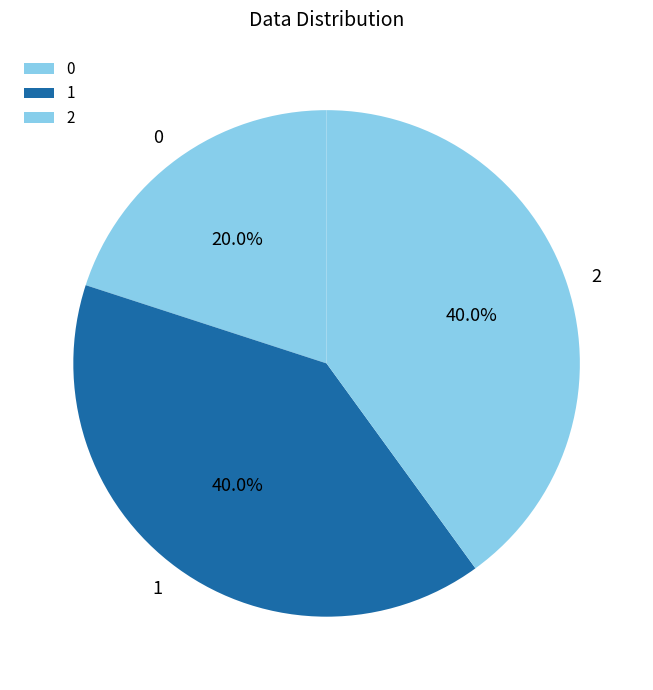

To the nearest percent, what is the average slice percentage?

33%